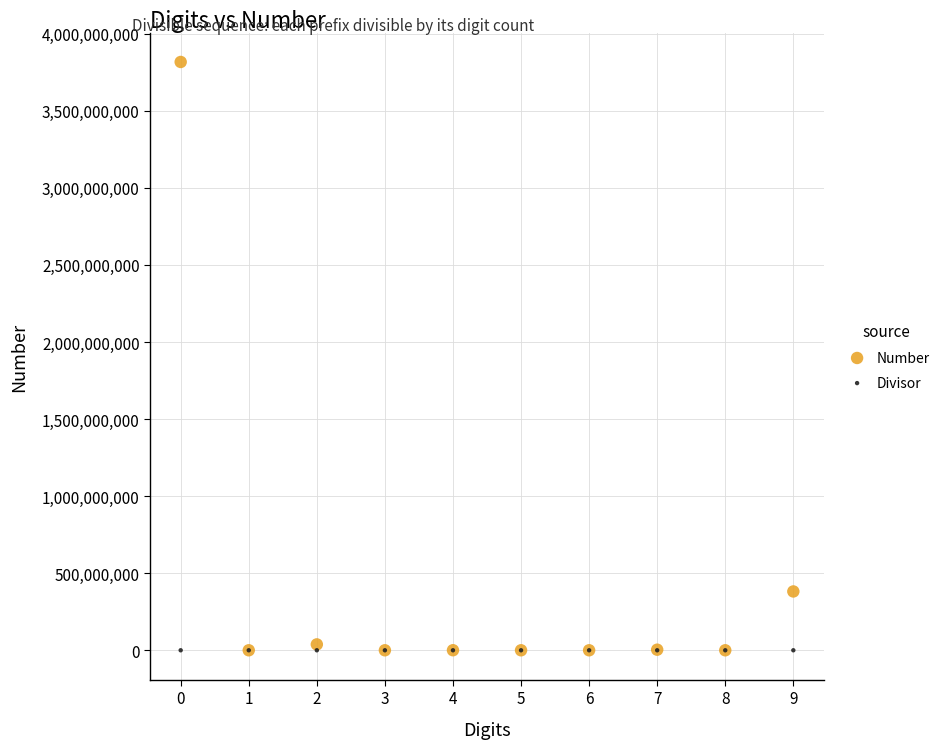

Across all series, what Y value is closest to 1908273645?

381654729